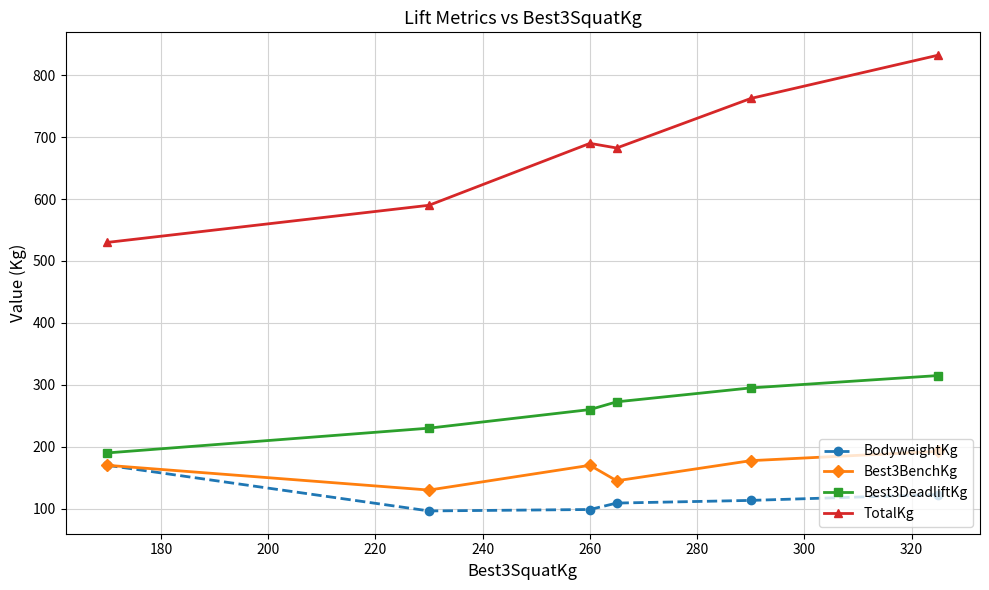

What is the value of the Best3BenchKg point at the 4th from the left?

145.0